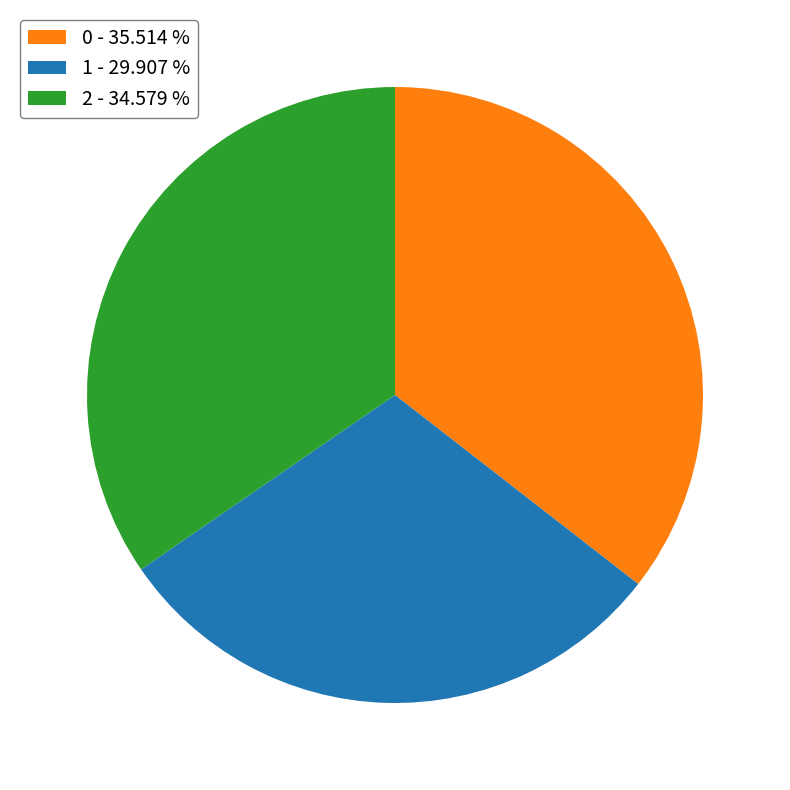

Between 0 - 35.514 % and 2 - 34.579 %, which is larger?

0 - 35.514 %